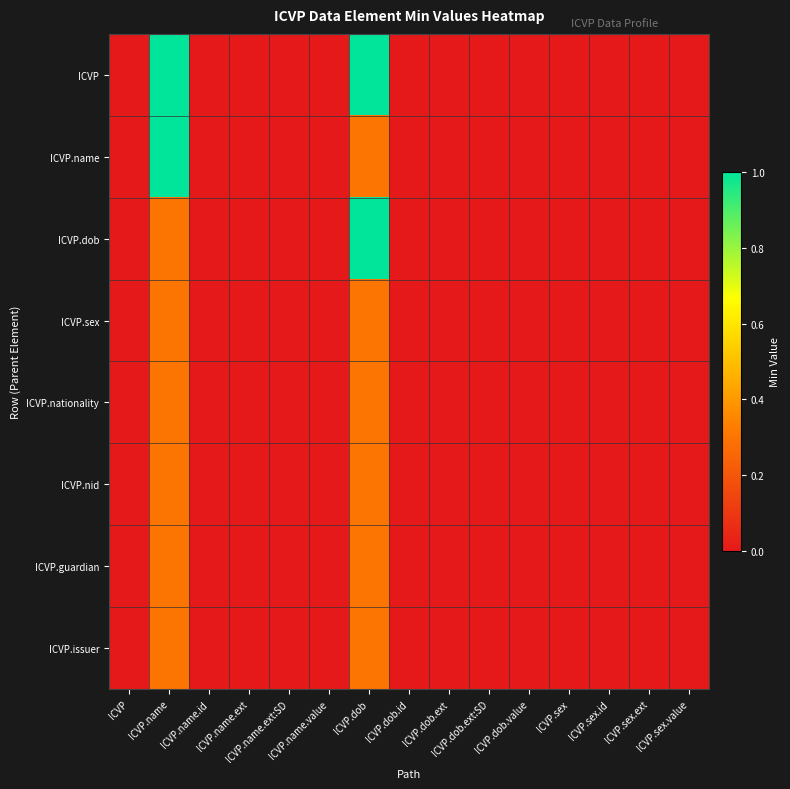

What is the greatest value displayed?

1.0